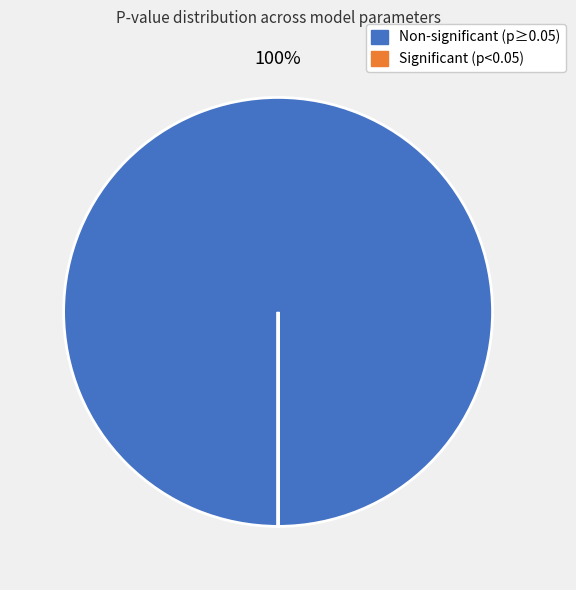

Does any single category account for the majority?

Yes